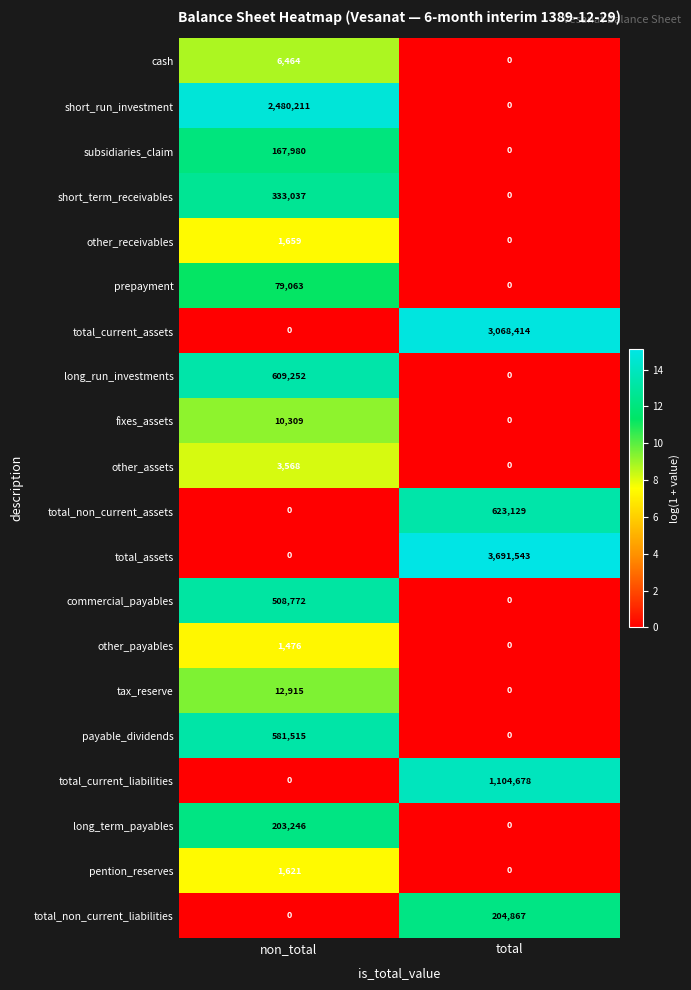

Rank the series by their maximum value, from highest to lowest.

total_assets, total_current_assets, short_run_investment, total_current_liabilities, total_non_current_assets, long_run_investments, payable_dividends, commercial_payables, short_term_receivables, total_non_current_liabilities, long_term_payables, subsidiaries_claim, prepayment, tax_reserve, fixes_assets, cash, other_assets, other_receivables, pention_reserves, other_payables